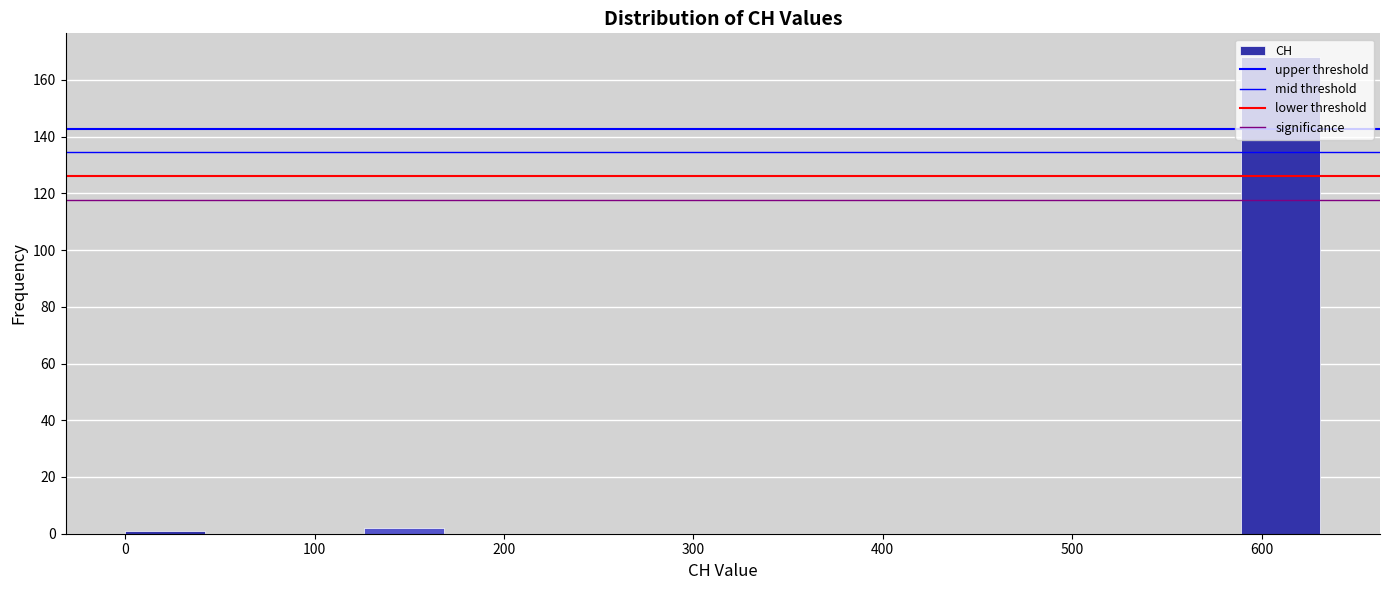

Over which range of the x-axis is the bar tallest?

590 to 630